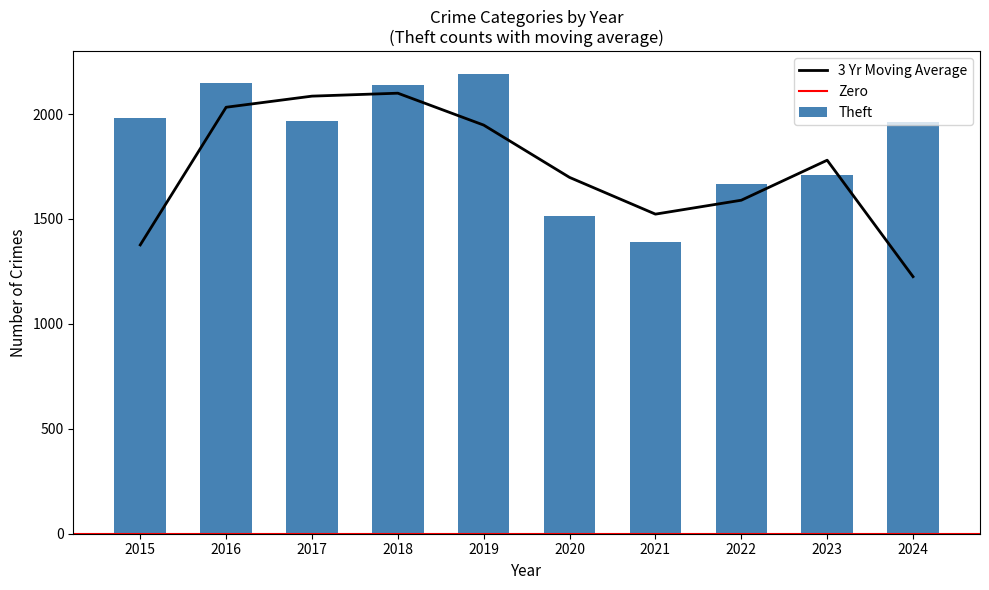

Which series changed the most between 2017 and 2019?

Theft